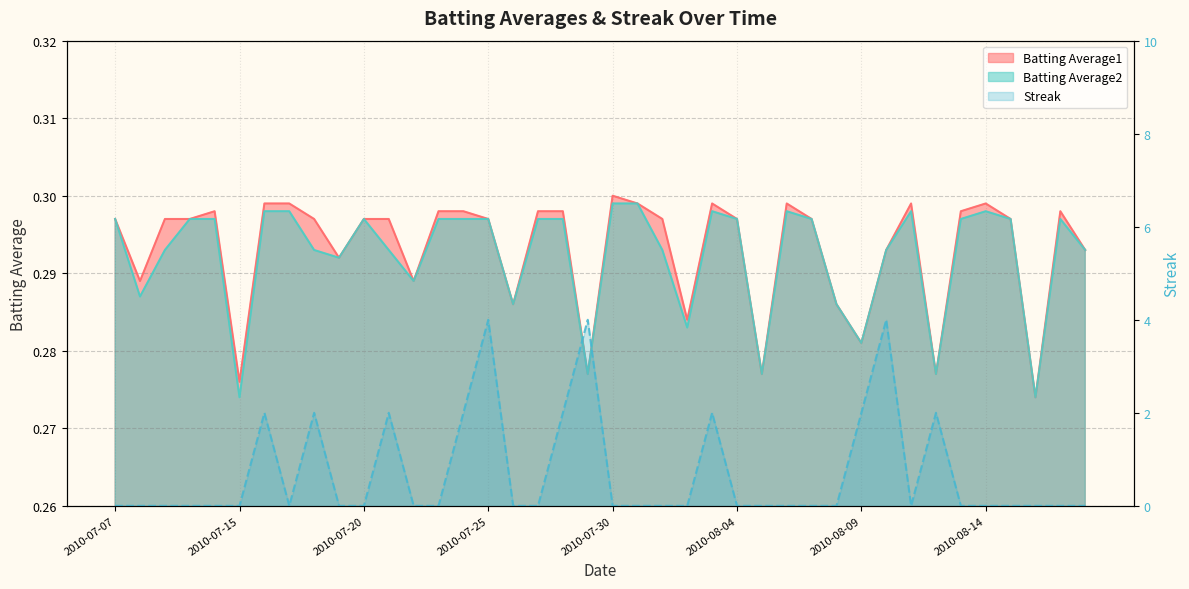

Reading right to left, what are all the values shown in this chart?

Batting Average1: 2010-08-18=0.3	2010-08-17=0.3	2010-08-16=0.3	2010-08-15=0.3	2010-08-14=0.3	2010-08-13=0.3	2010-08-12=0.3	2010-08-11=0.3	2010-08-10=0.3	2010-08-09=0.3	2010-08-08=0.3	2010-08-07=0.3	2010-08-06=0.3	2010-08-05=0.3	2010-08-04=0.3	2010-08-03=0.3	2010-08-02=0.3	2010-08-01=0.3	2010-07-31=0.3	2010-07-30=0.3	2010-07-29=0.3	2010-07-28=0.3	2010-07-27=0.3	2010-07-26=0.3	2010-07-25=0.3	2010-07-24=0.3	2010-07-23=0.3	2010-07-22=0.3	2010-07-21=0.3	2010-07-20=0.3	2010-07-19=0.3	2010-07-18=0.3	2010-07-17=0.3	2010-07-16=0.3	2010-07-15=0.3	2010-07-11=0.3	2010-07-10=0.3	2010-07-09=0.3	2010-07-08=0.3	2010-07-07=0.3
Batting Average2: 2010-08-18=0.3	2010-08-17=0.3	2010-08-16=0.3	2010-08-15=0.3	2010-08-14=0.3	2010-08-13=0.3	2010-08-12=0.3	2010-08-11=0.3	2010-08-10=0.3	2010-08-09=0.3	2010-08-08=0.3	2010-08-07=0.3	2010-08-06=0.3	2010-08-05=0.3	2010-08-04=0.3	2010-08-03=0.3	2010-08-02=0.3	2010-08-01=0.3	2010-07-31=0.3	2010-07-30=0.3	2010-07-29=0.3	2010-07-28=0.3	2010-07-27=0.3	2010-07-26=0.3	2010-07-25=0.3	2010-07-24=0.3	2010-07-23=0.3	2010-07-22=0.3	2010-07-21=0.3	2010-07-20=0.3	2010-07-19=0.3	2010-07-18=0.3	2010-07-17=0.3	2010-07-16=0.3	2010-07-15=0.3	2010-07-11=0.3	2010-07-10=0.3	2010-07-09=0.3	2010-07-08=0.3	2010-07-07=0.3
Streak: 2010-08-18=0.0	2010-08-17=0.0	2010-08-16=0.0	2010-08-15=0.0	2010-08-14=0.0	2010-08-13=0.0	2010-08-12=2.0	2010-08-11=0.0	2010-08-10=4.0	2010-08-09=2.0	2010-08-08=0.0	2010-08-07=0.0	2010-08-06=0.0	2010-08-05=0.0	2010-08-04=0.0	2010-08-03=2.0	2010-08-02=0.0	2010-08-01=0.0	2010-07-31=0.0	2010-07-30=0.0	2010-07-29=4.0	2010-07-28=2.0	2010-07-27=0.0	2010-07-26=0.0	2010-07-25=4.0	2010-07-24=2.0	2010-07-23=0.0	2010-07-22=0.0	2010-07-21=2.0	2010-07-20=0.0	2010-07-19=0.0	2010-07-18=2.0	2010-07-17=0.0	2010-07-16=2.0	2010-07-15=0.0	2010-07-11=0.0	2010-07-10=0.0	2010-07-09=0.0	2010-07-08=0.0	2010-07-07=0.0